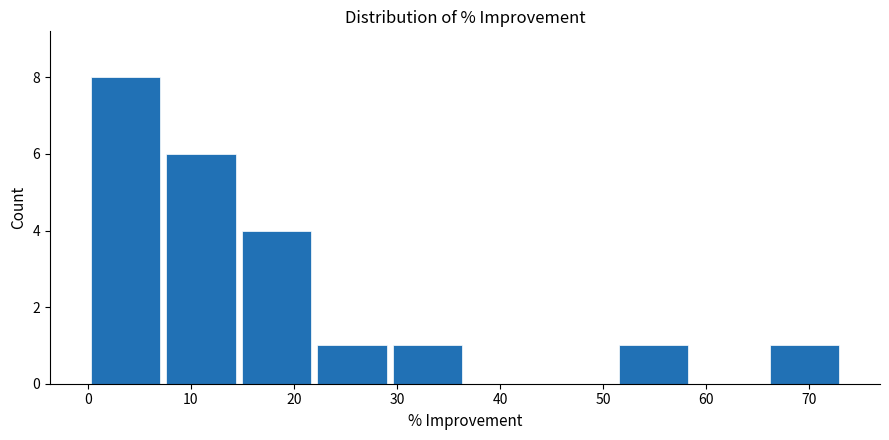

Reading left to right, list every bar in this chart as the range it spans on the x-axis followed by its height. Neither the bar edges nor the heights are printed on the chart, so give them approximately, as read against the axes.

0 to 7: 8
7 to 15: 6
15 to 22: 4
22 to 29: 1
29 to 37: 1
37 to 44: 0
44 to 51: 0
51 to 59: 1
59 to 66: 0
66 to 73: 1